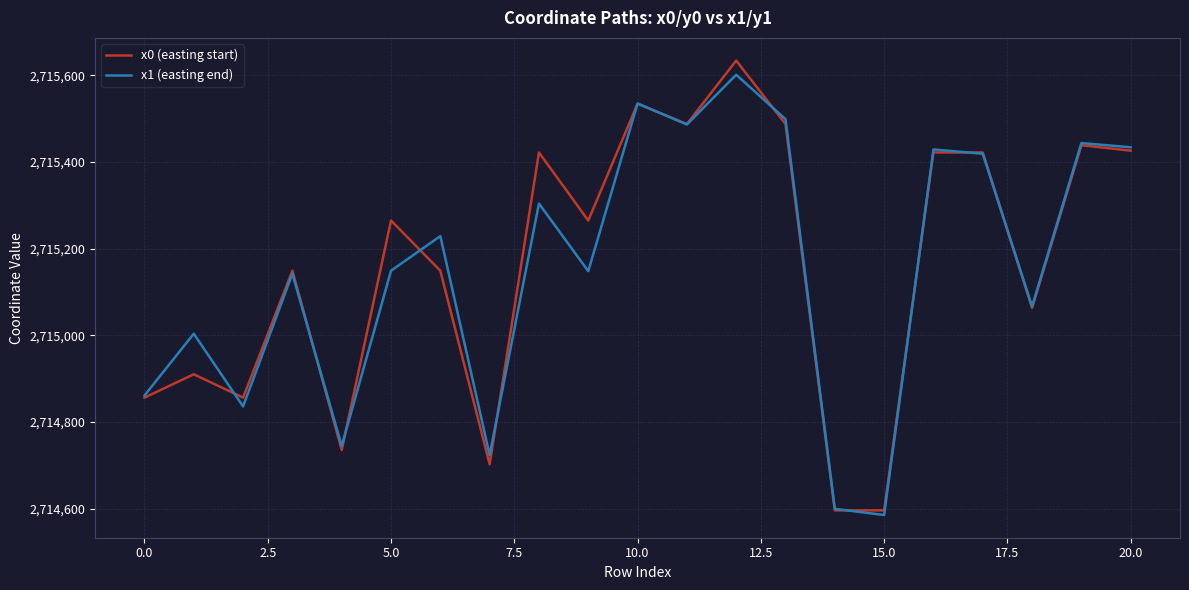

What is the minimum value for x0 (easting start)?

2714596.4